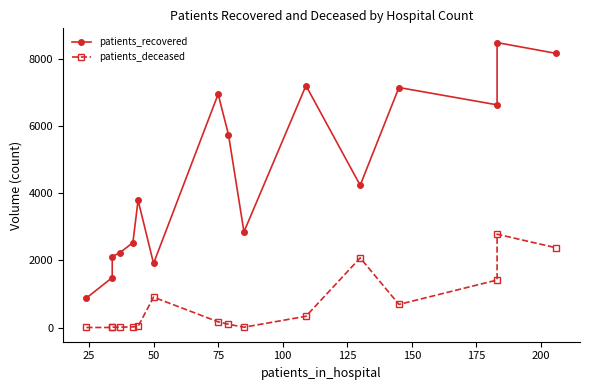

How many lines are shown in the chart?

2